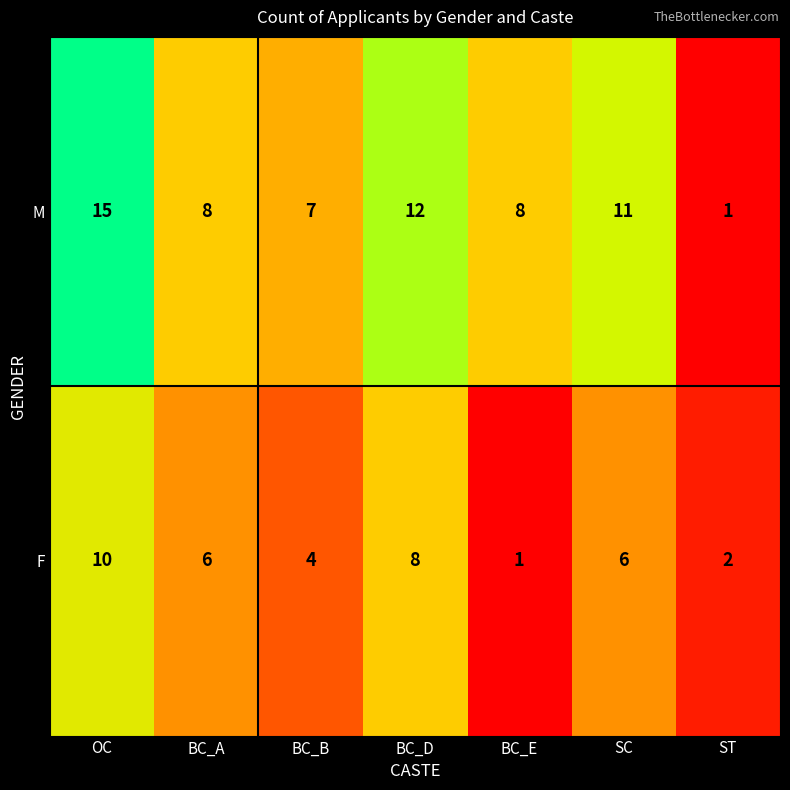

How many data points does each series have?

7